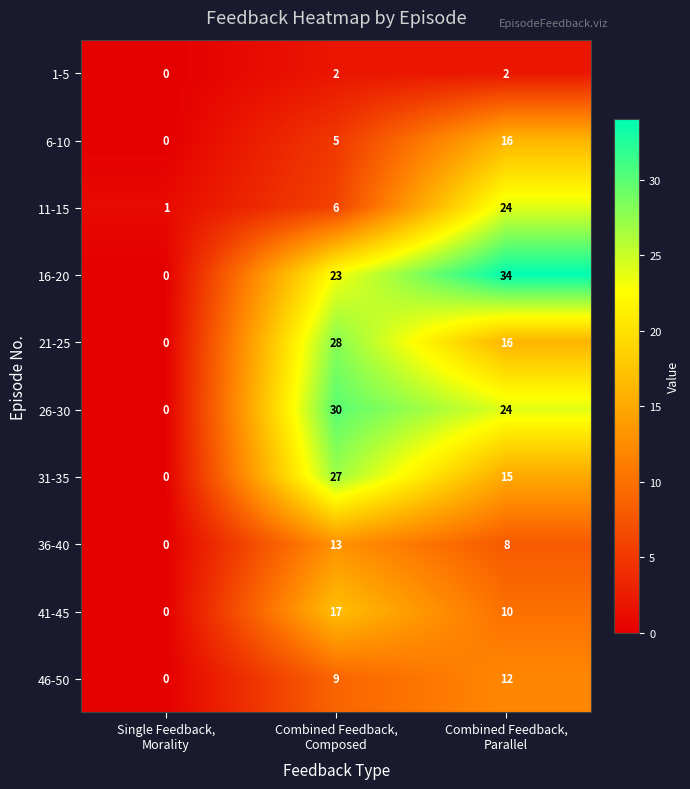

What is the average value of the 6-10 series?

7